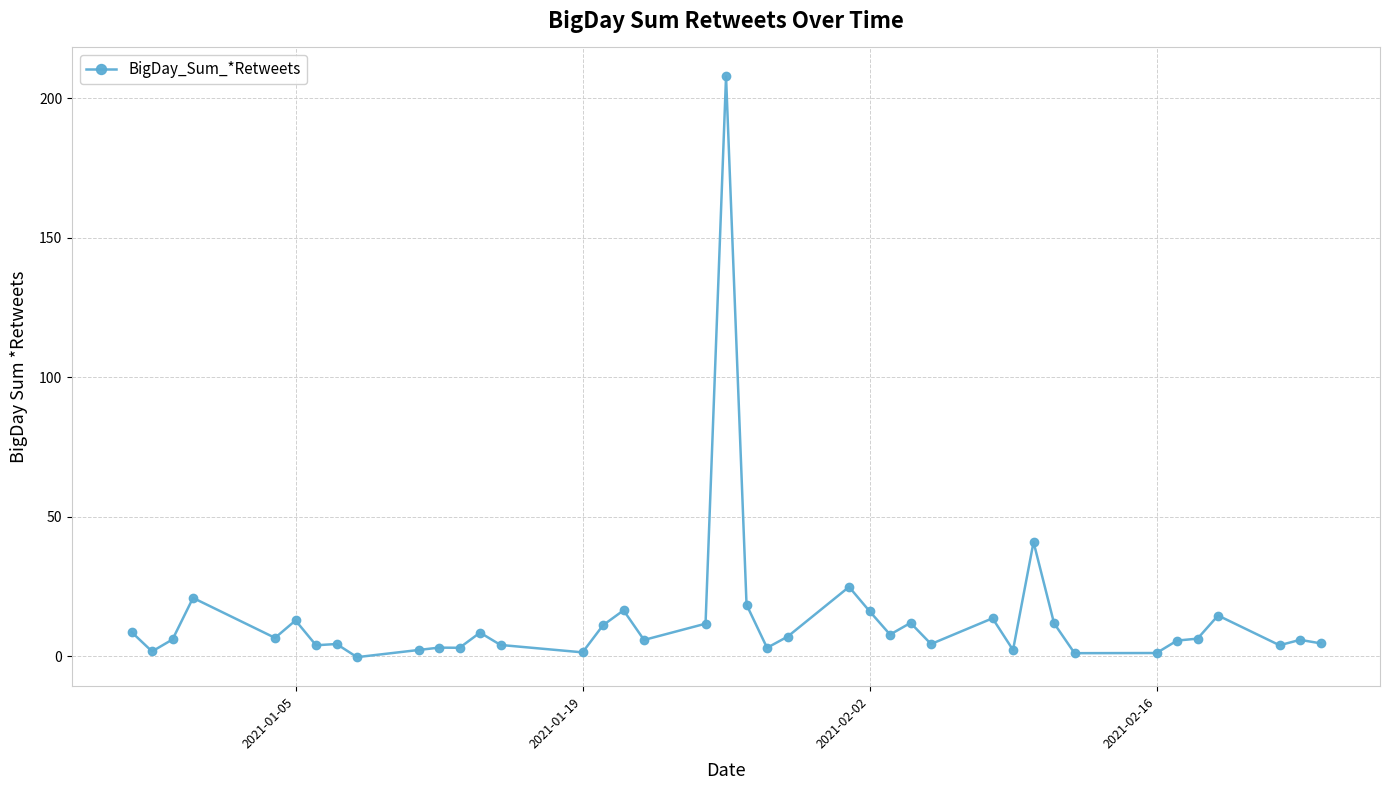

What is the greatest value displayed?

207.8